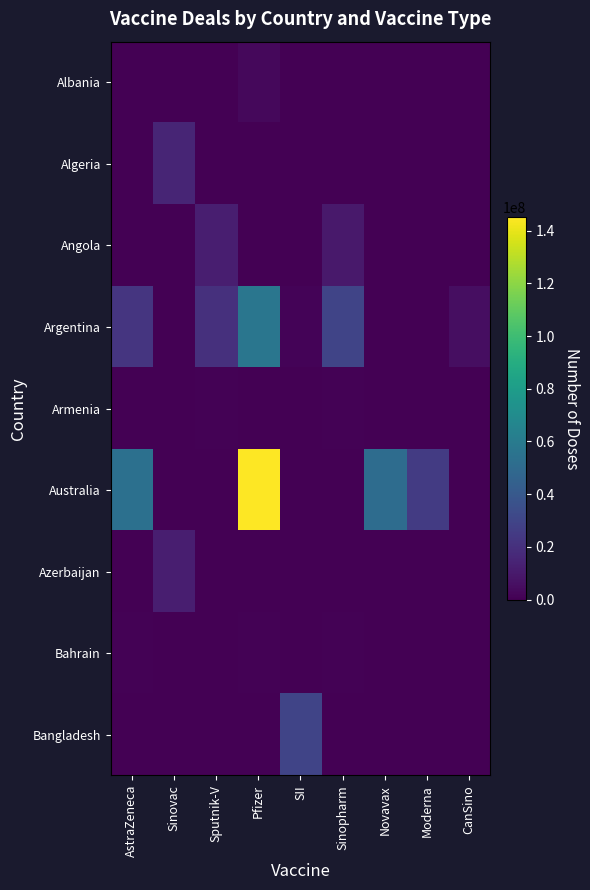

At which category does the chart reach its peak across all series?

Pfizer